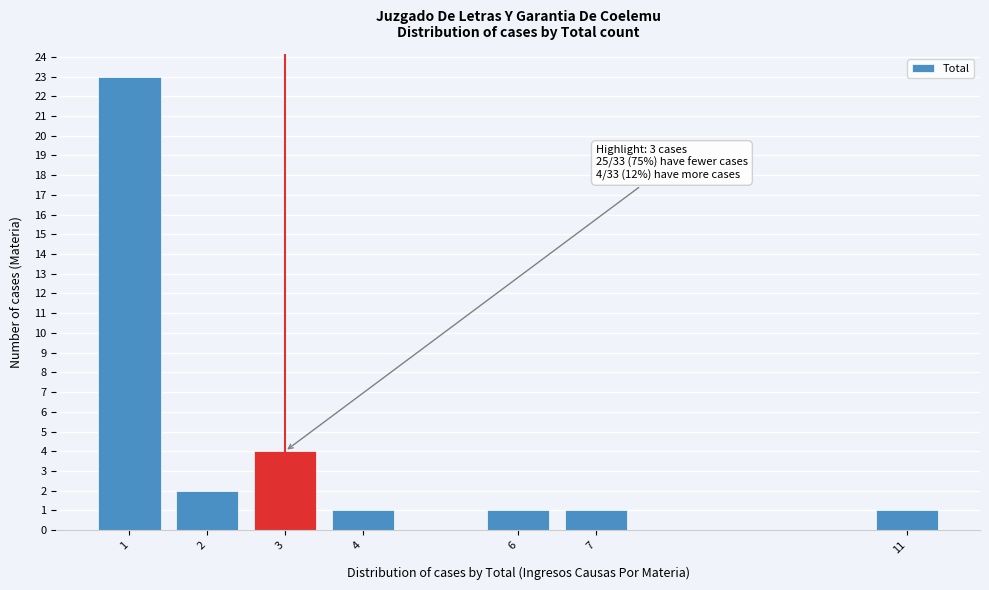

Over which range of the x-axis is the bar tallest?

0.5 to 1.5